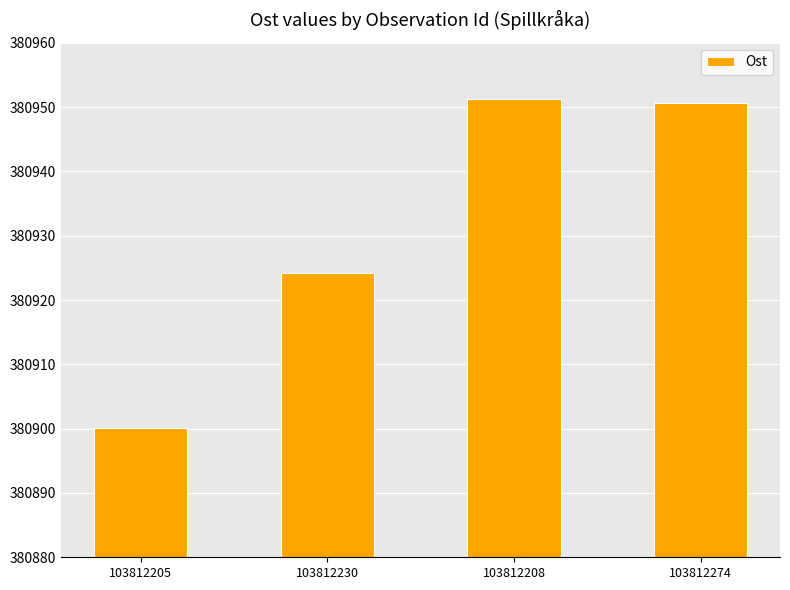

Is it true that the value at 103812230 is 633945.1?

False